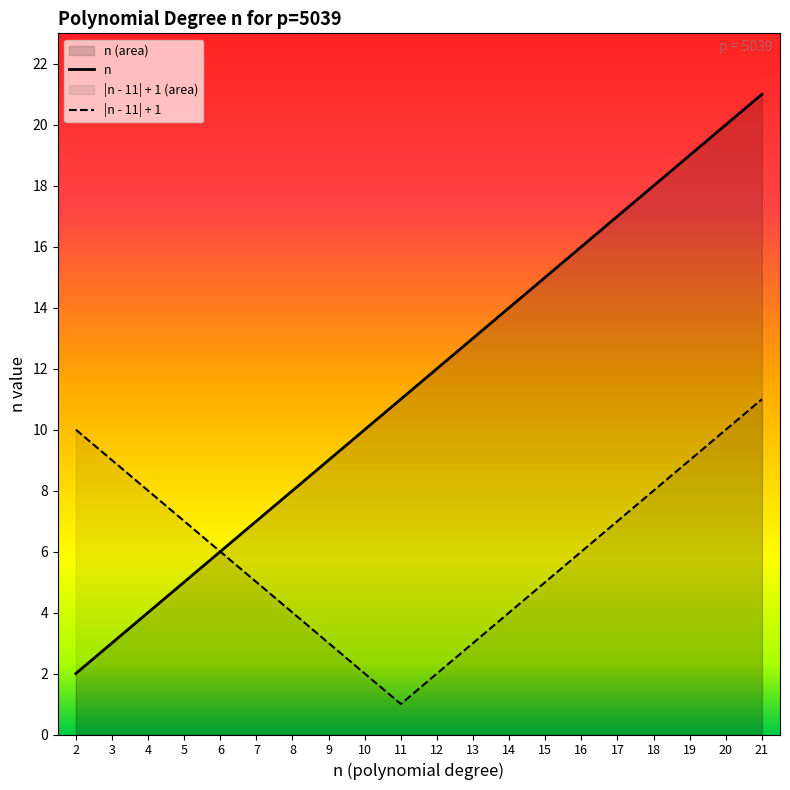

Count the number of data series in this chart.

2